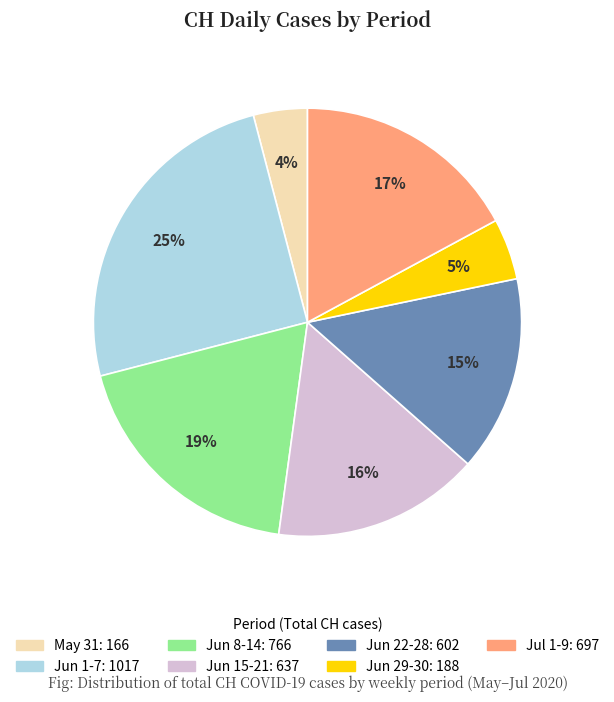

Count the number of slices in the pie.

7